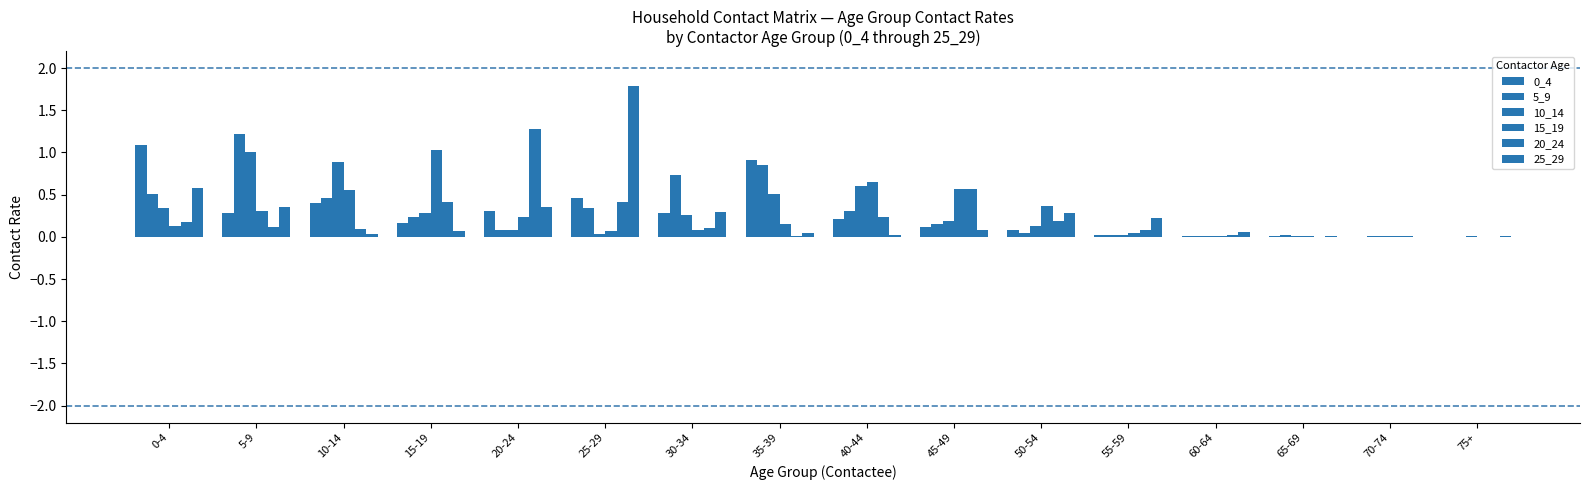

What is the total value across all series at 60-64?

0.1